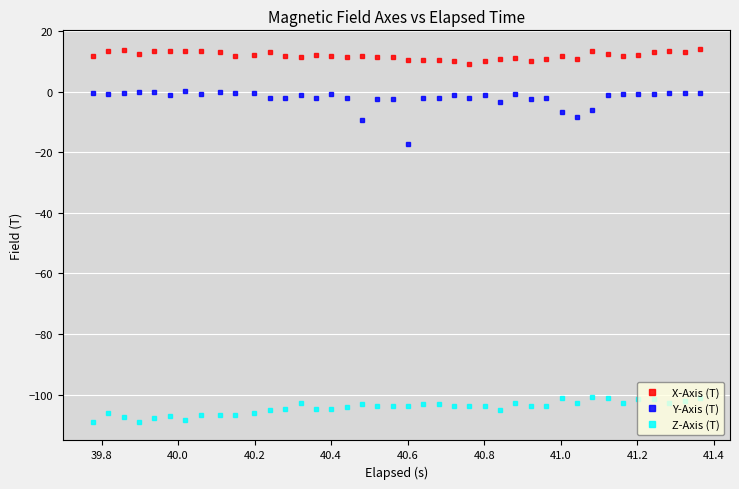

Which series has the largest total across all categories?

X-Axis (T)